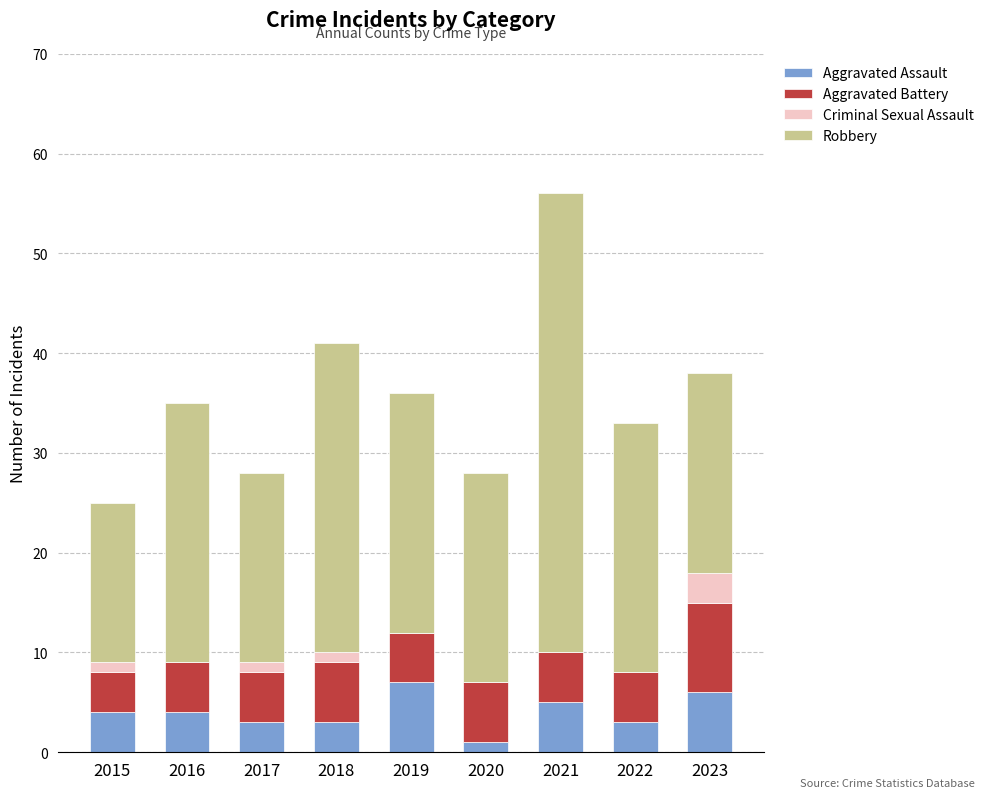

At which category is the sum across all series the highest?

2021